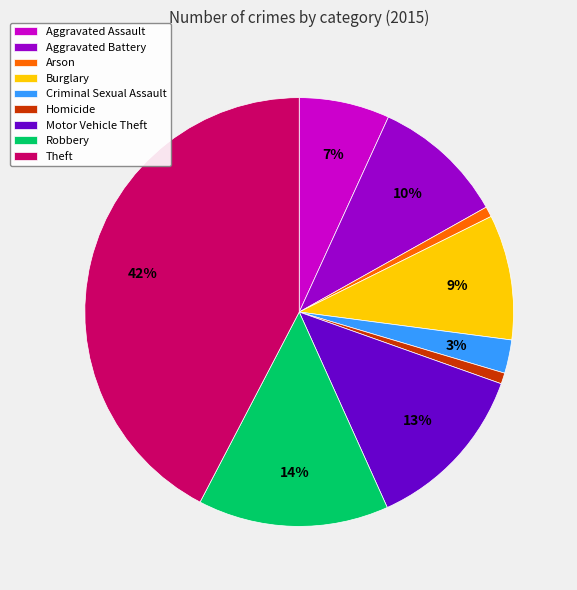

What is the ratio of the value at Aggravated Assault to the value at Aggravated Battery?

0.7